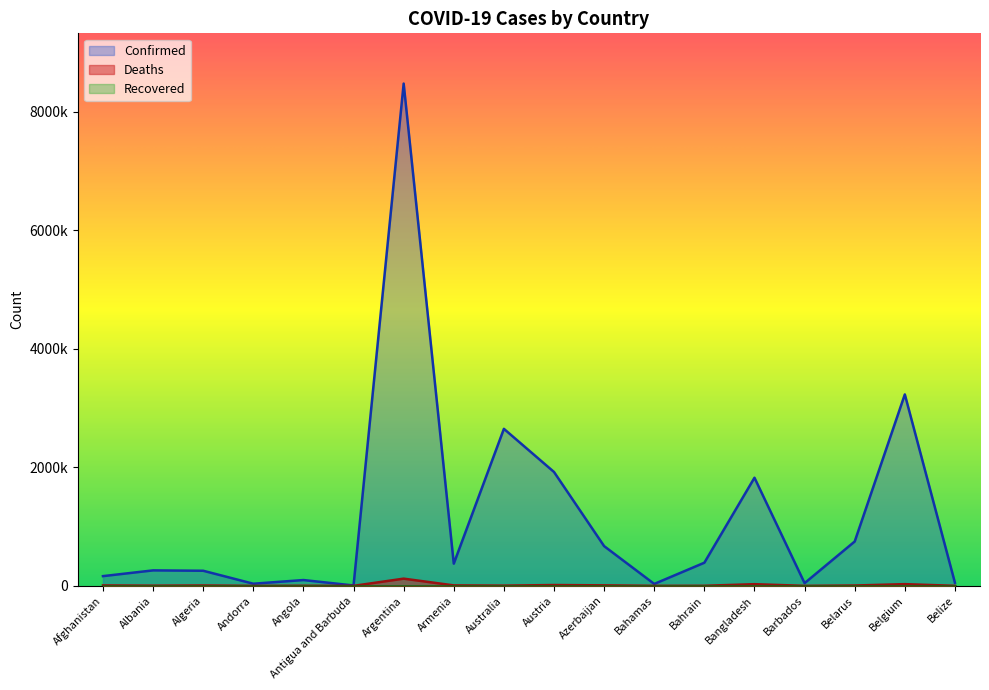

True or false: Deaths has more than 0 interior local peaks.

True